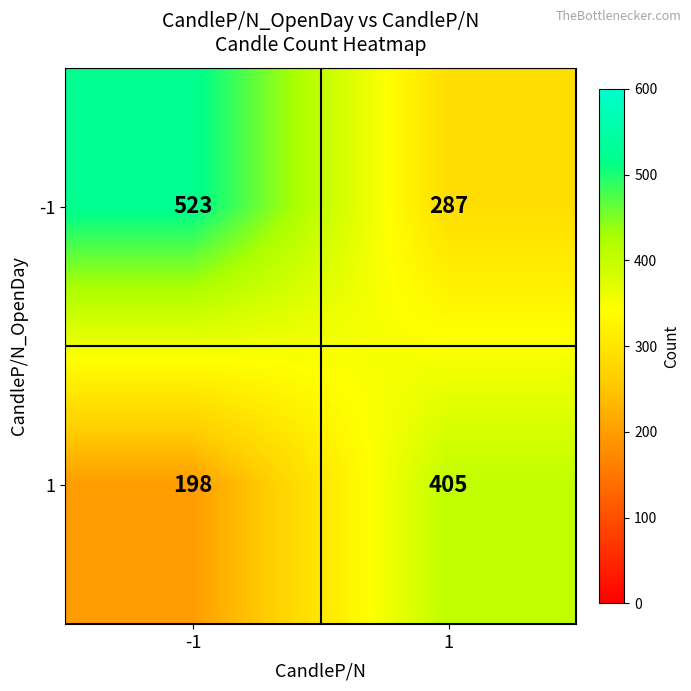

Which series changed the most between -1 and 1?

-1